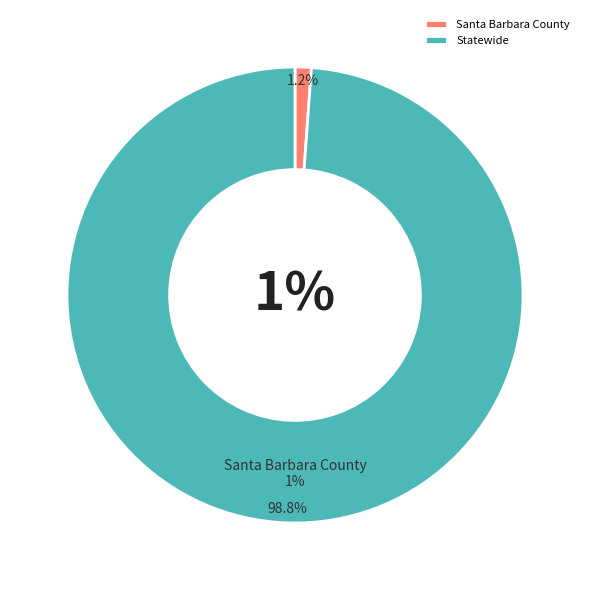

To the nearest percent, what portion does Statewide represent?

99%